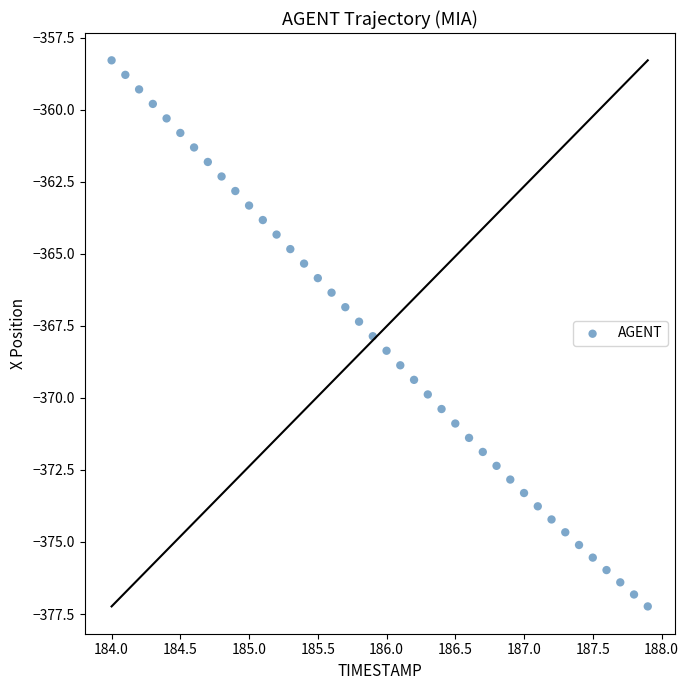

What is the range of Y values (max minus min)?

18.9